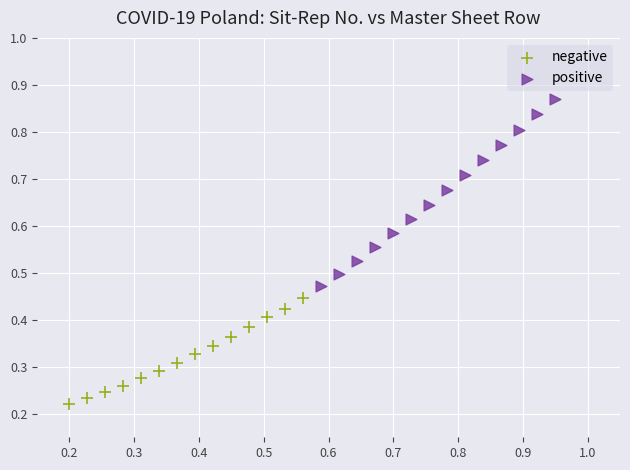

What are all the series names shown in the legend?

negative, positive